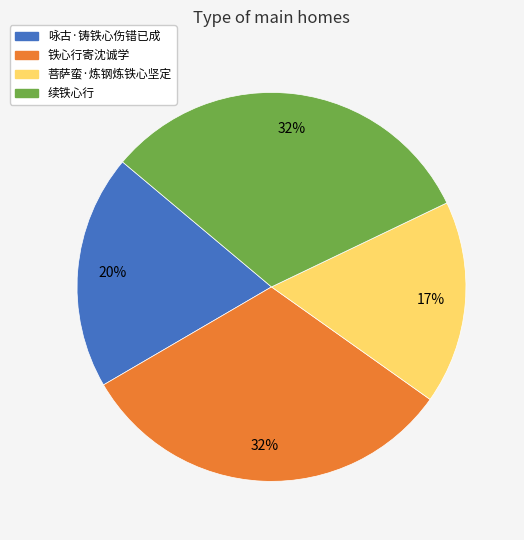

What percentage is the 菩萨蛮·炼钢炼铁心坚定 slice, to the nearest percent?

17%